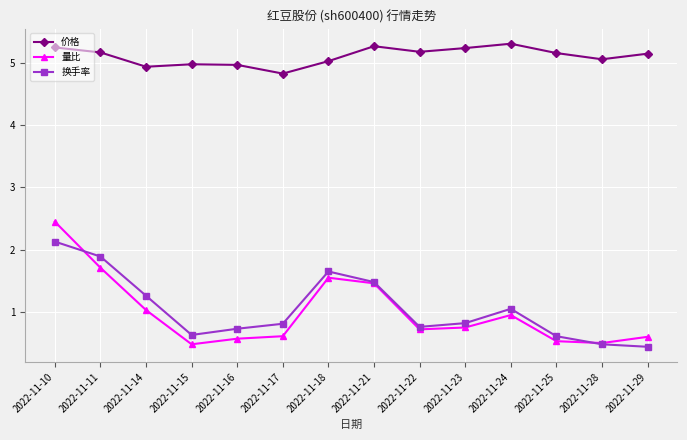

What is the total value across all series at 2022-11-16?

6.3